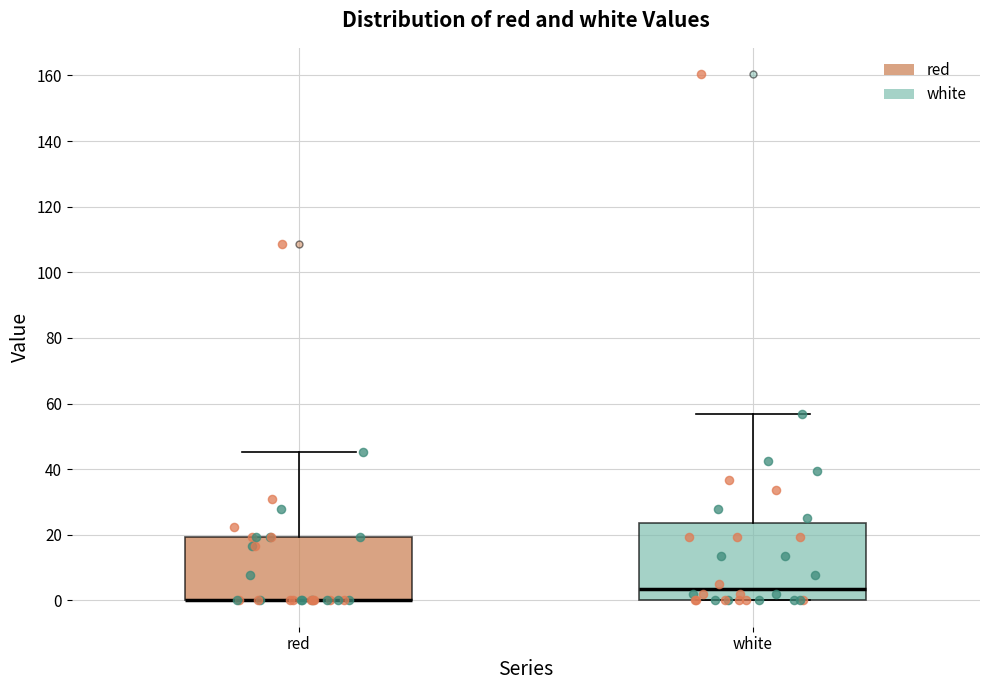

Reading left to right, read every box against the y-axis: the position of its median line, the range the box covers, and the ends of its whiskers. The values are not printed on the chart, so give them approximately, as read against the axis.

red: median 0 (drawn on the box's lower edge), box 0 to 20, whiskers 0 to 46
white: median 4, box 0 to 24, whiskers 0 to 56